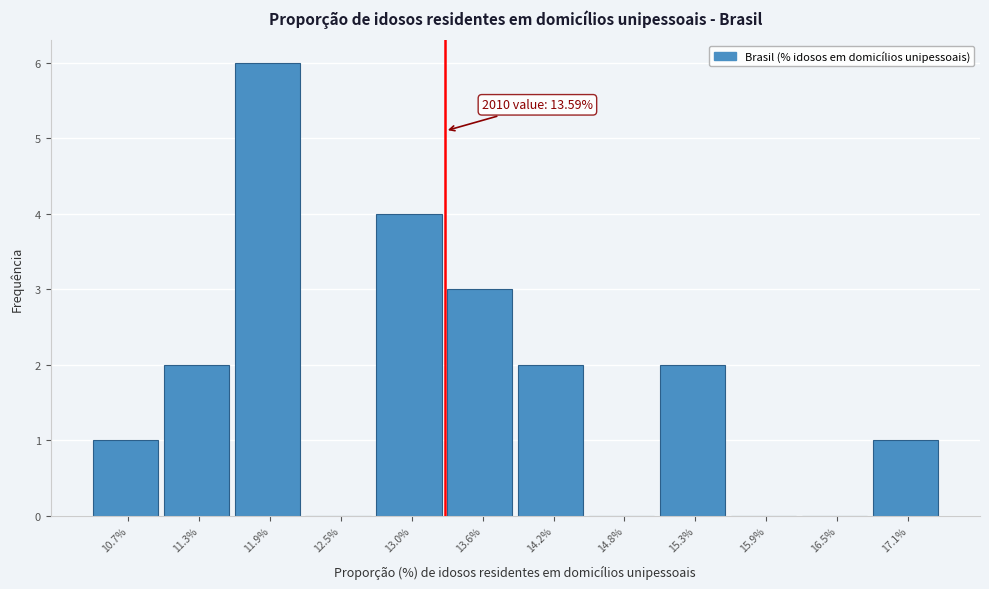

Reading left to right, extract all data points from this chart.

10.7%=1	11.3%=2	11.9%=6	12.5%=0	13.0%=4	13.6%=3	14.2%=2	14.8%=0	15.3%=2	15.9%=0	16.5%=0	17.1%=1